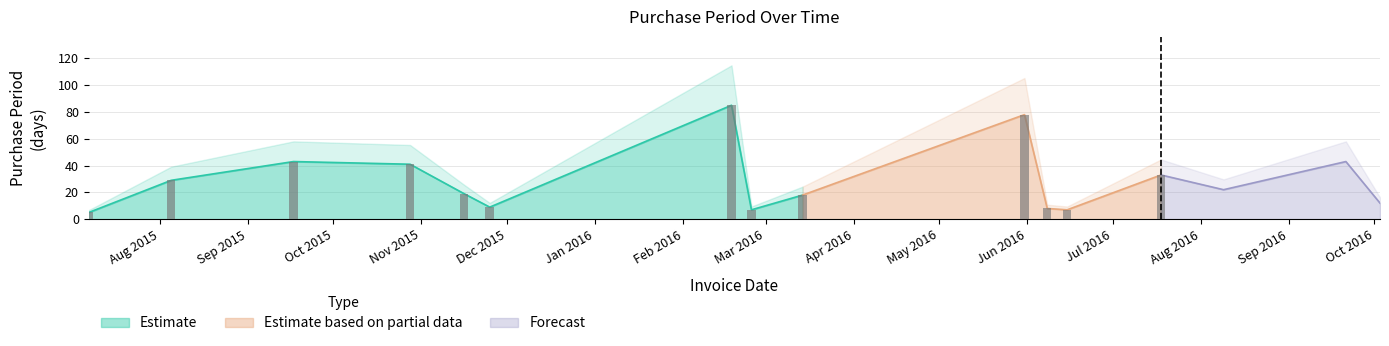

List the labels in order of value, smallest first.

2015-07-07, 2016-02-25, 2016-06-15, 2016-06-08, 2015-11-25, 2016-10-03, 2016-03-14, 2015-11-16, 2016-08-09, 2015-08-05, 2016-07-18, 2015-10-28, 2015-09-17, 2016-09-21, 2016-05-31, 2016-02-18